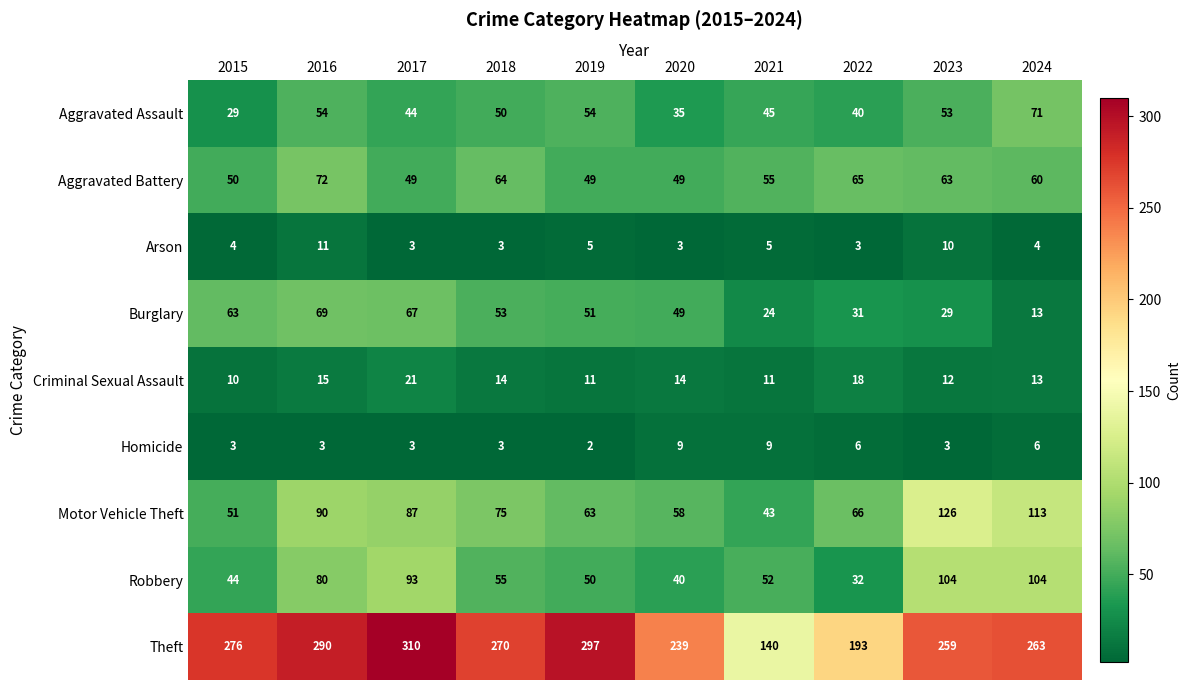

Where does the Robbery series first go above 55?

2016